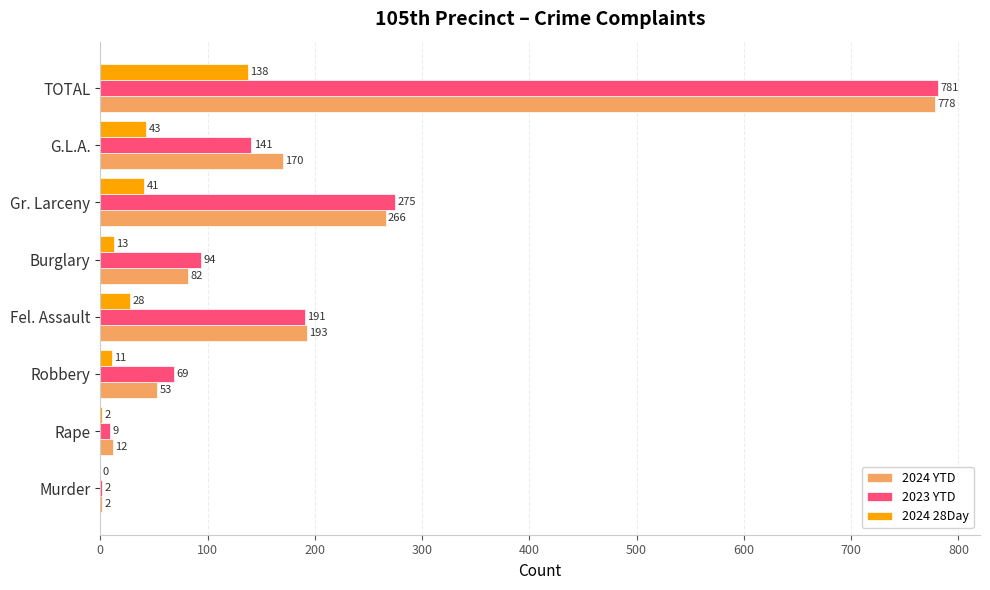

What is the sum of all 2023 YTD values?

1562